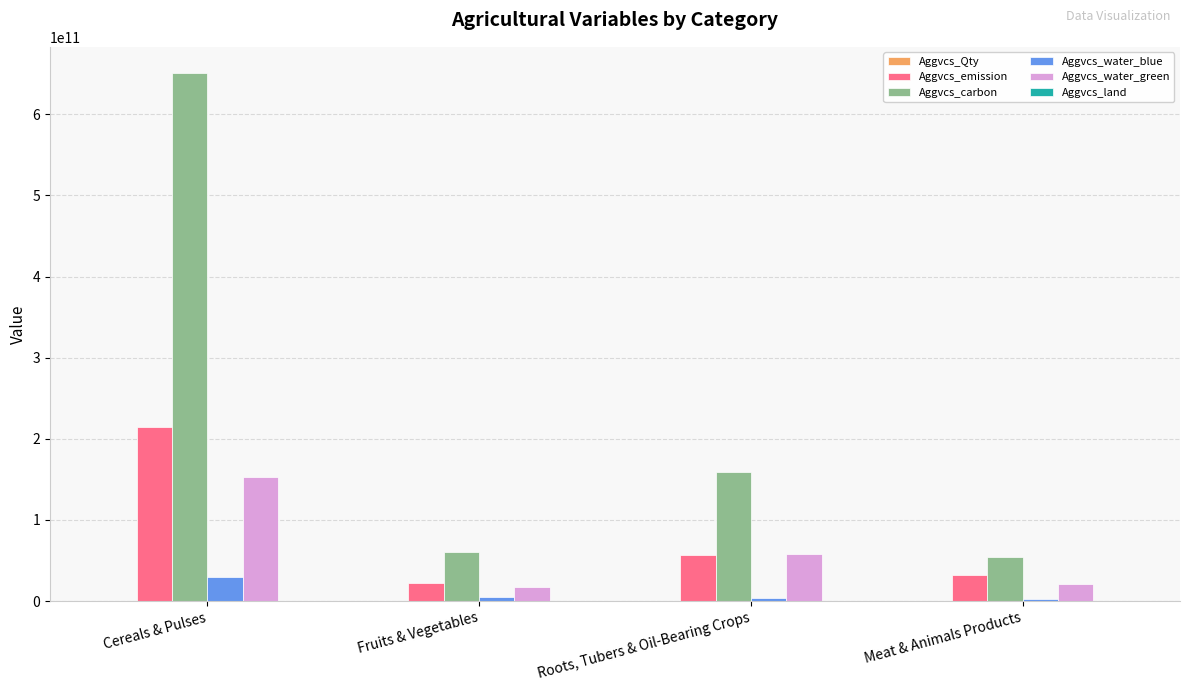

Is it true that Aggvcs_carbon equals 299426867573.7 at Cereals & Pulses?

False